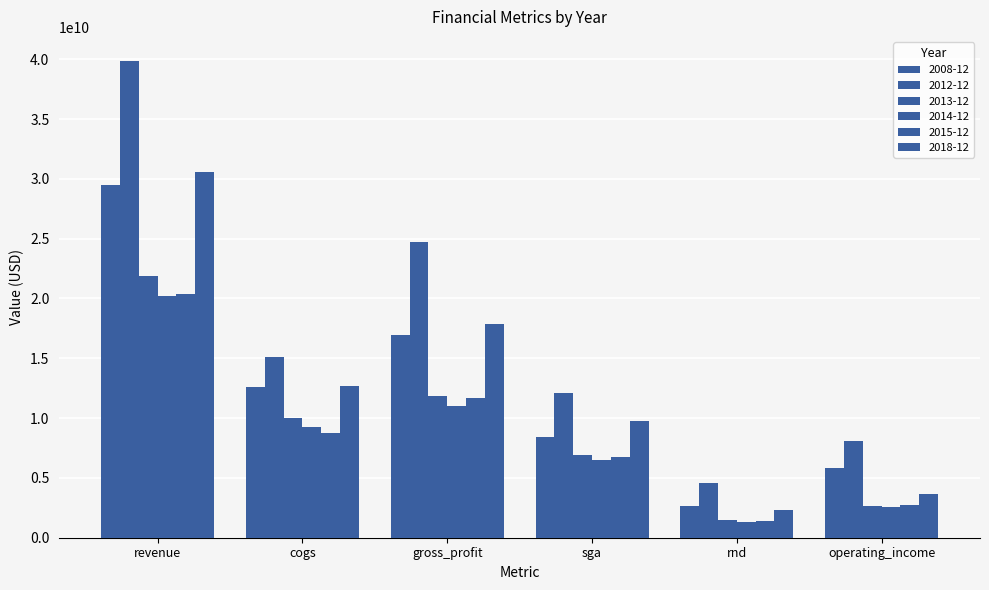

At which category is the sum across all series the highest?

revenue